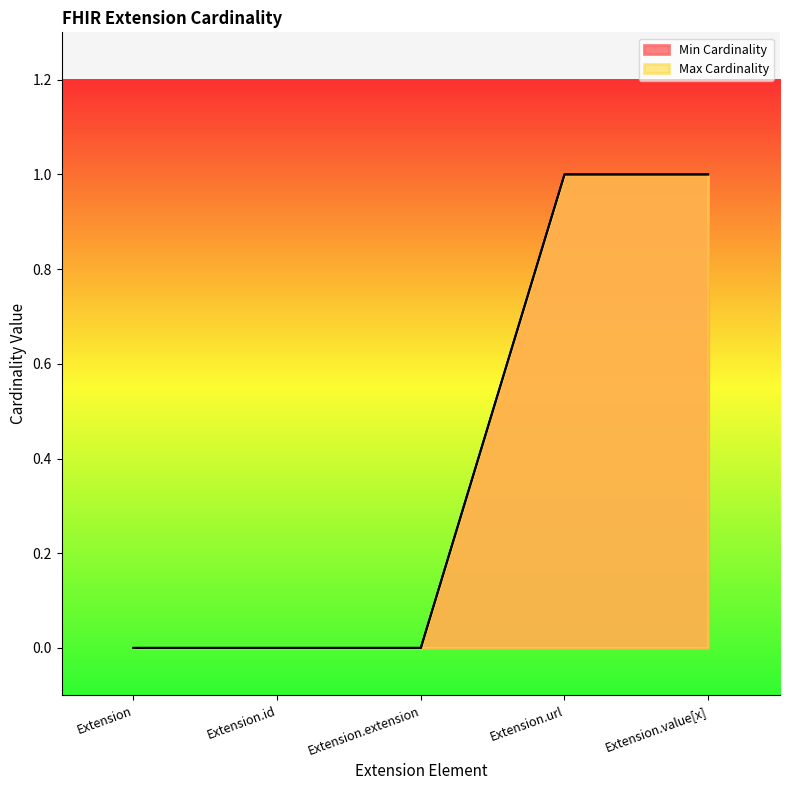

True or false: Max Cardinality has more than 0 interior local peaks.

False